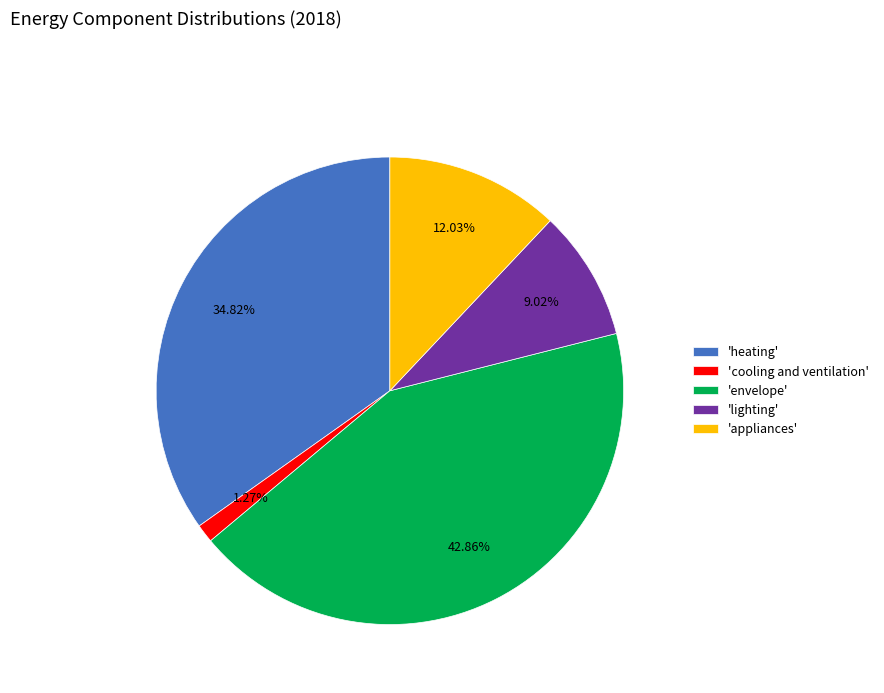

Rank the categories by value from highest to lowest.

'envelope', 'heating', 'appliances', 'lighting', 'cooling and ventilation'